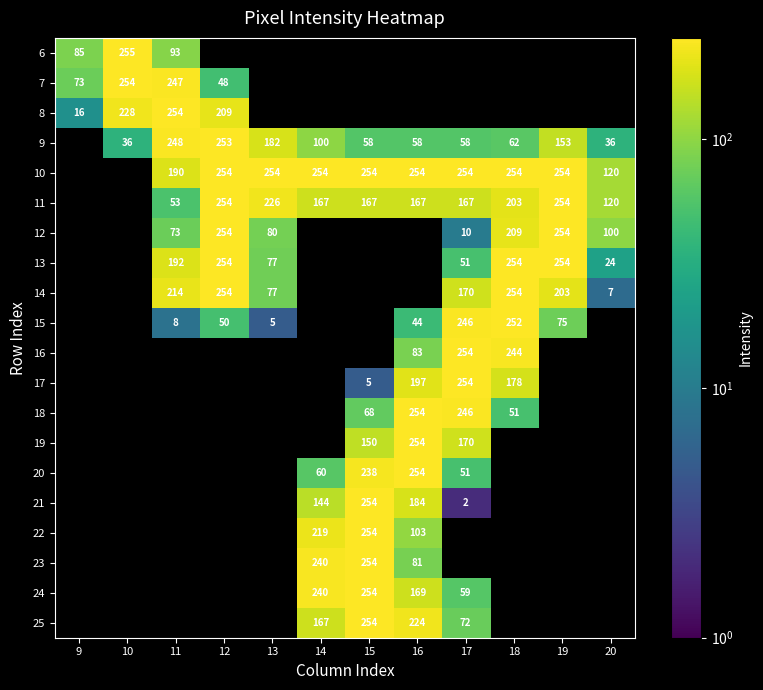

What is the sum of the 14 values at 18 and 20?

261